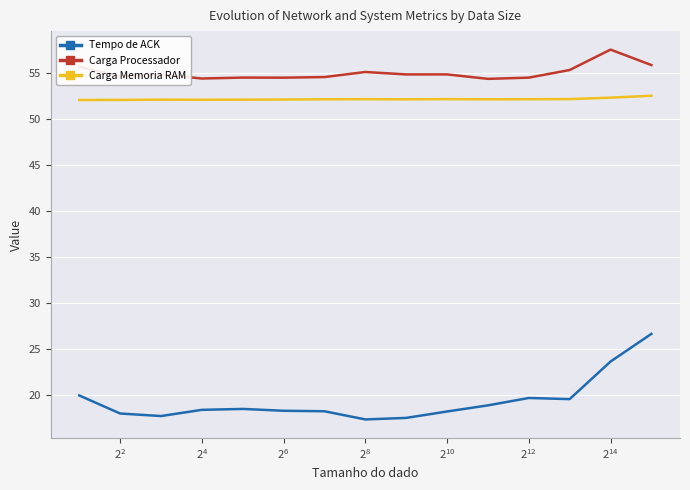

Which series has the largest total across all categories?

Carga Processador